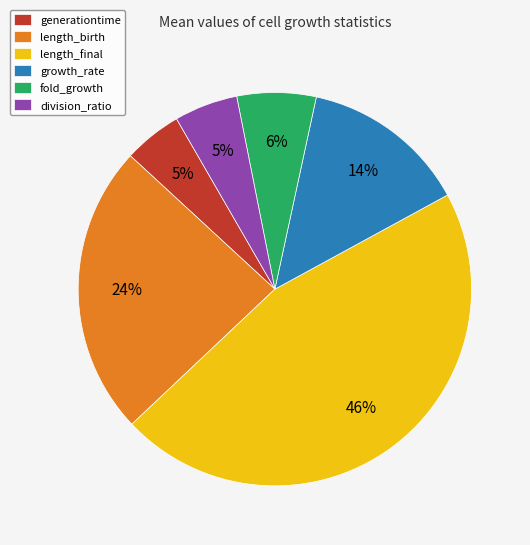

Is there any slice that represents more than half of the pie?

No